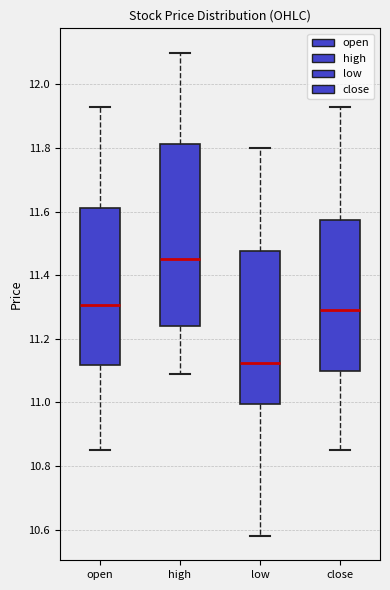

Reading left to right, transcribe this box plot: for each box, give where its median line is, the range the box spans, and where its two whiskers end, as read against the y-axis. The values are not printed on the chart, so give them approximately, as read against the axis.

open: median 11.30, box 11.12 to 11.62, whiskers 10.86 to 11.94
high: median 11.46, box 11.24 to 11.82, whiskers 11.10 to 12.10
low: median 11.12, box 11.00 to 11.48, whiskers 10.58 to 11.80
close: median 11.30, box 11.10 to 11.58, whiskers 10.86 to 11.94